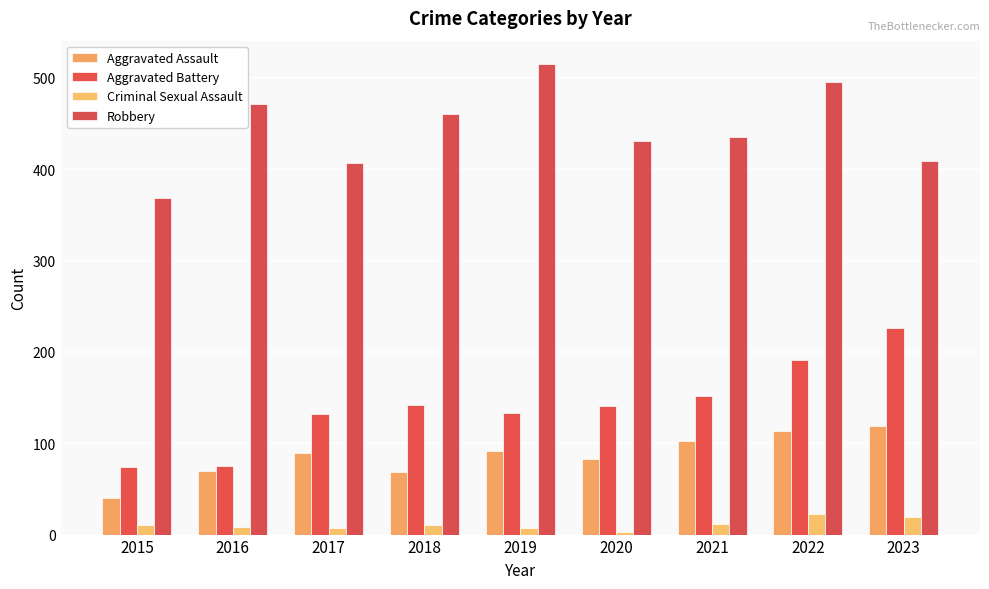

At which category does the chart reach its peak across all series?

2019